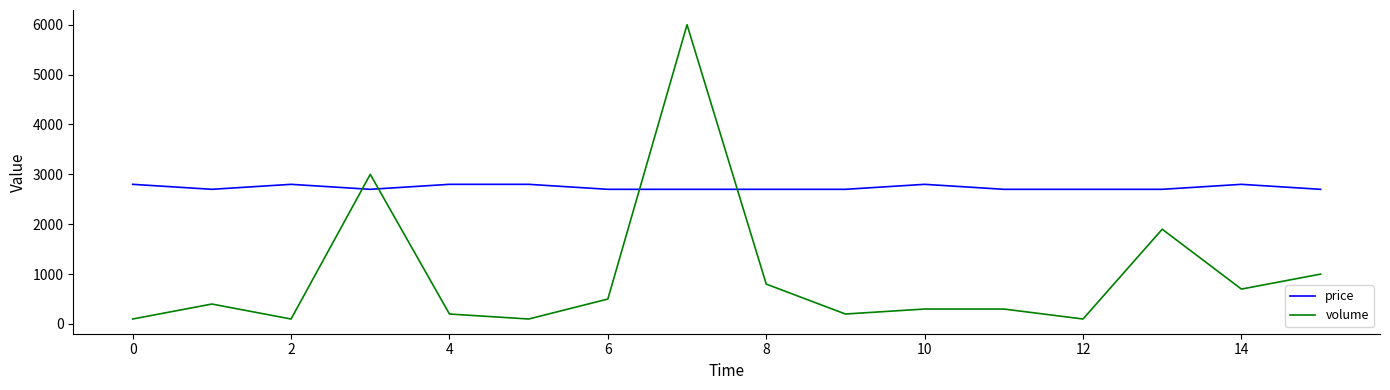

Which series has the largest range (max minus min)?

volume